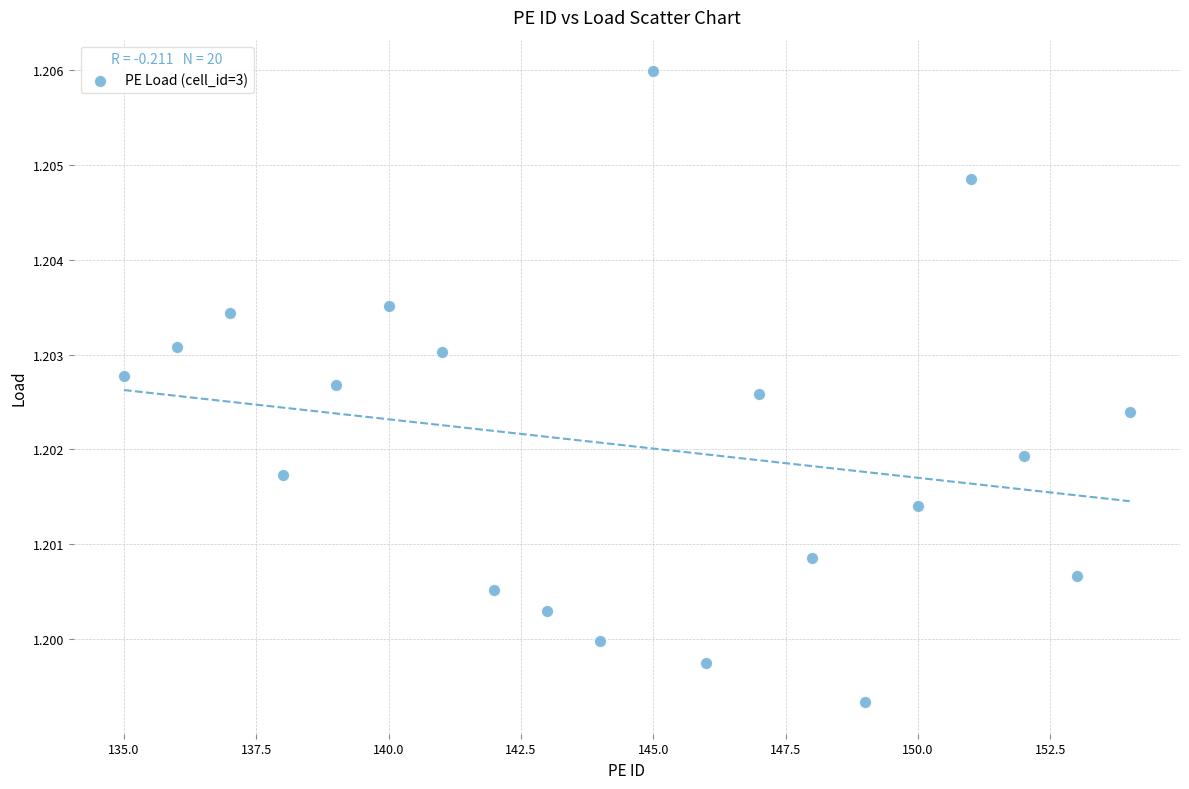

What is the range of X values (max minus min)?

19.0